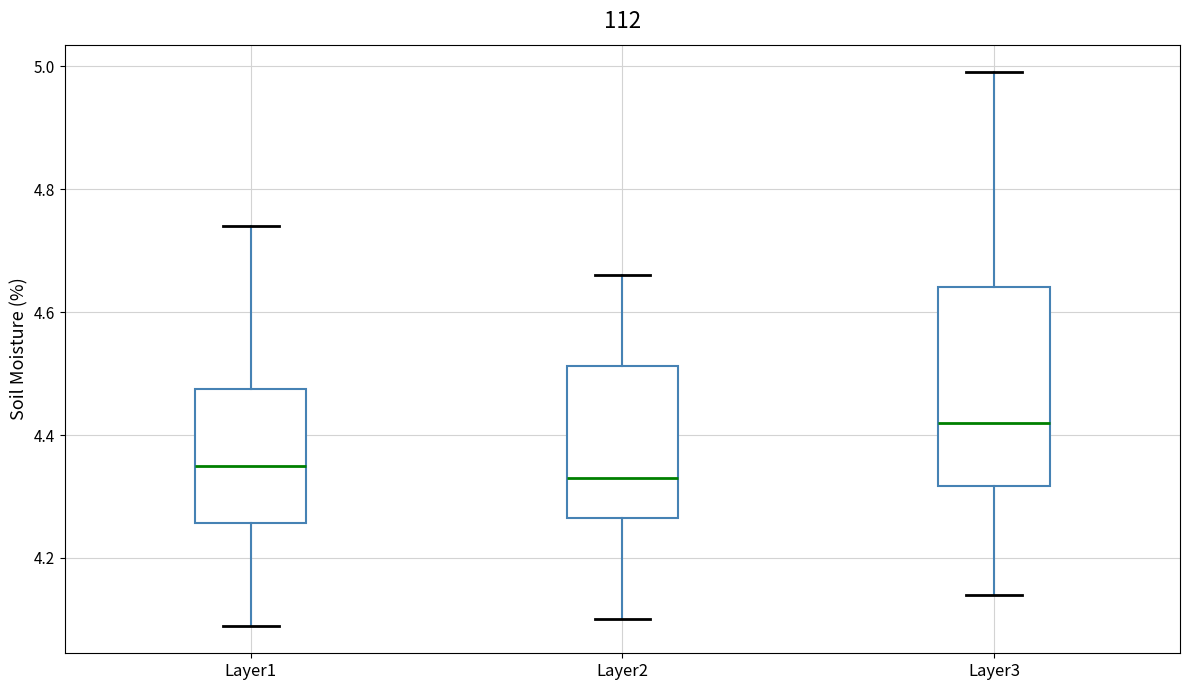

Which box is the tallest, from its lower edge to its upper edge?

Layer3